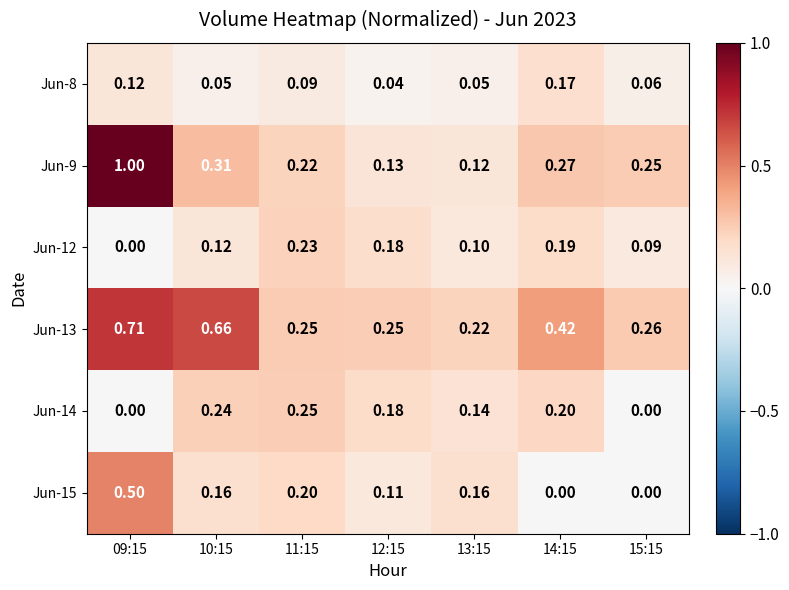

At which category does the chart reach its peak across all series?

09:15